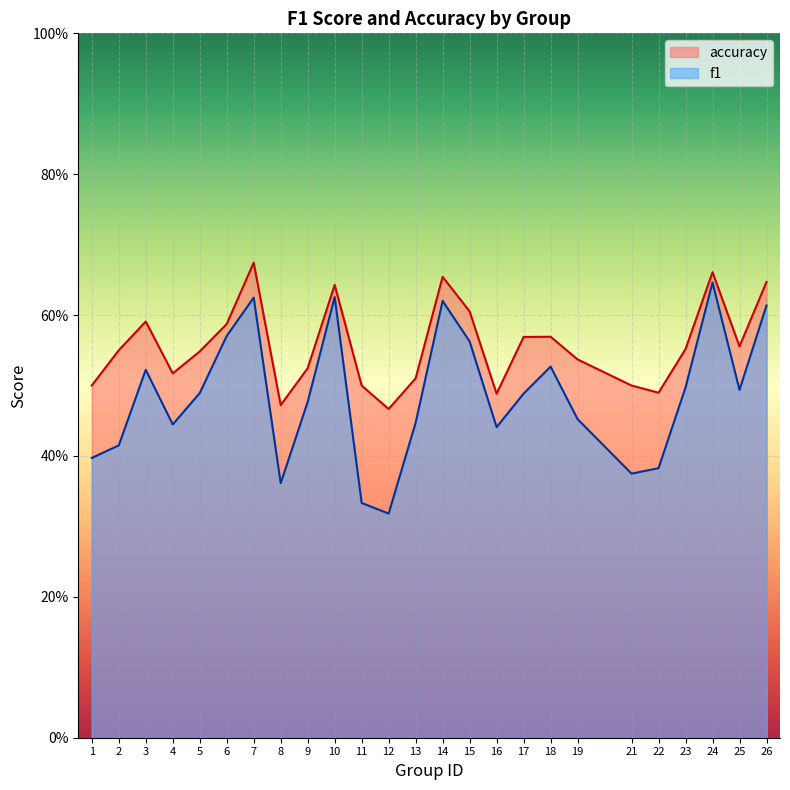

Reading left to right, extract all data points from this chart.

f1: 1=0.4	2=0.4	3=0.5	4=0.4	5=0.5	6=0.6	7=0.6	8=0.4	9=0.5	10=0.6	11=0.3	12=0.3	13=0.4	14=0.6	15=0.6	16=0.4	17=0.5	18=0.5	19=0.5	21=0.4	22=0.4	23=0.5	24=0.6	25=0.5	26=0.6
accuracy: 1=0.5	2=0.6	3=0.6	4=0.5	5=0.5	6=0.6	7=0.7	8=0.5	9=0.5	10=0.6	11=0.5	12=0.5	13=0.5	14=0.7	15=0.6	16=0.5	17=0.6	18=0.6	19=0.5	21=0.5	22=0.5	23=0.6	24=0.7	25=0.6	26=0.6